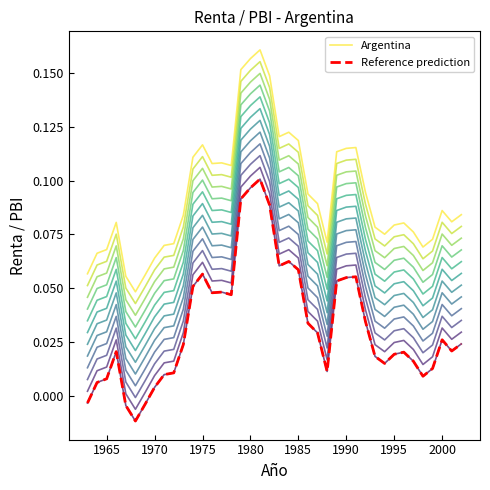

Does the chart have visible grid lines?

No